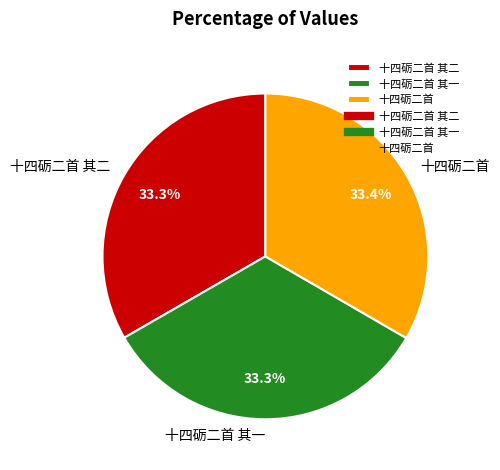

Does 十四砺二首 其一 account for over 50% of the chart?

No